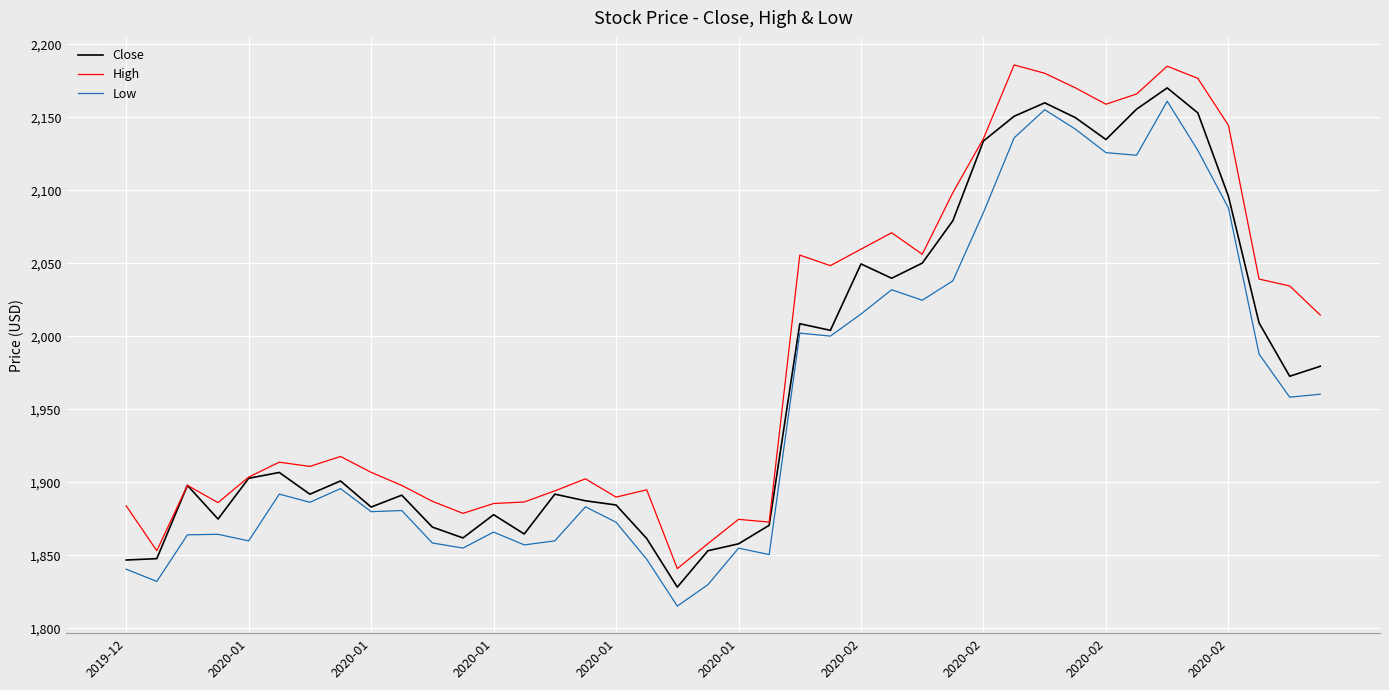

What is the lowest value of the Close series?

1828.3